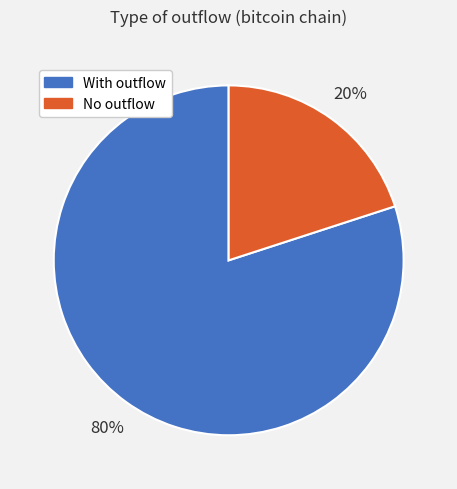

To the nearest percent, what is the difference between the largest and smallest slice percentages?

60%